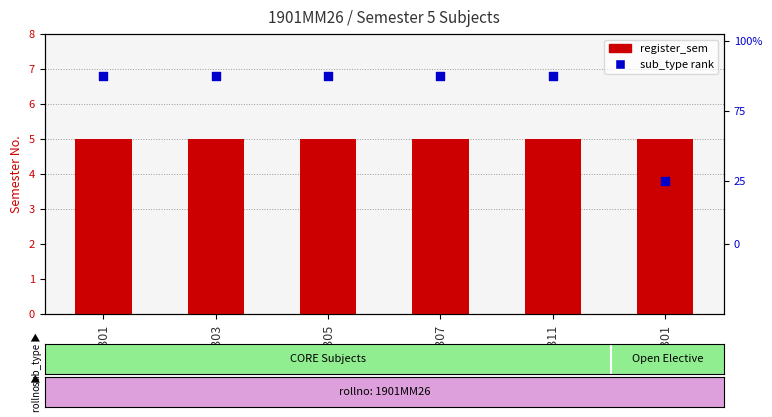

Which series contains the lowest Y value?

sub_type rank